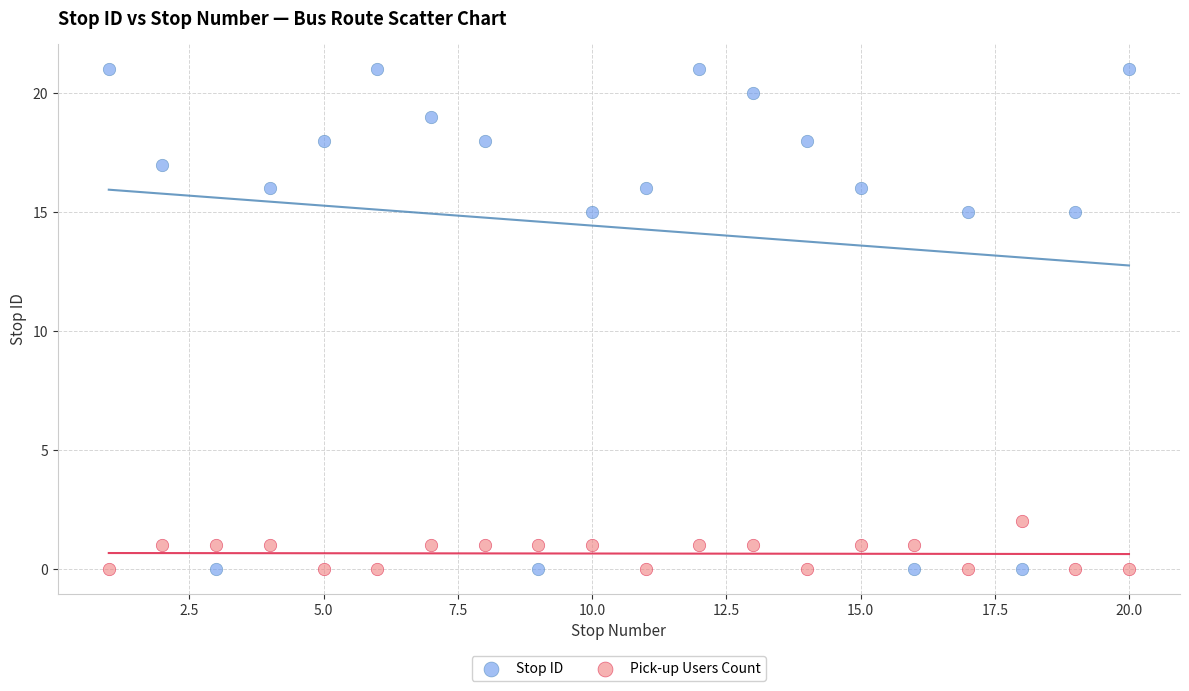

Which series reaches the maximum Y coordinate?

Stop ID